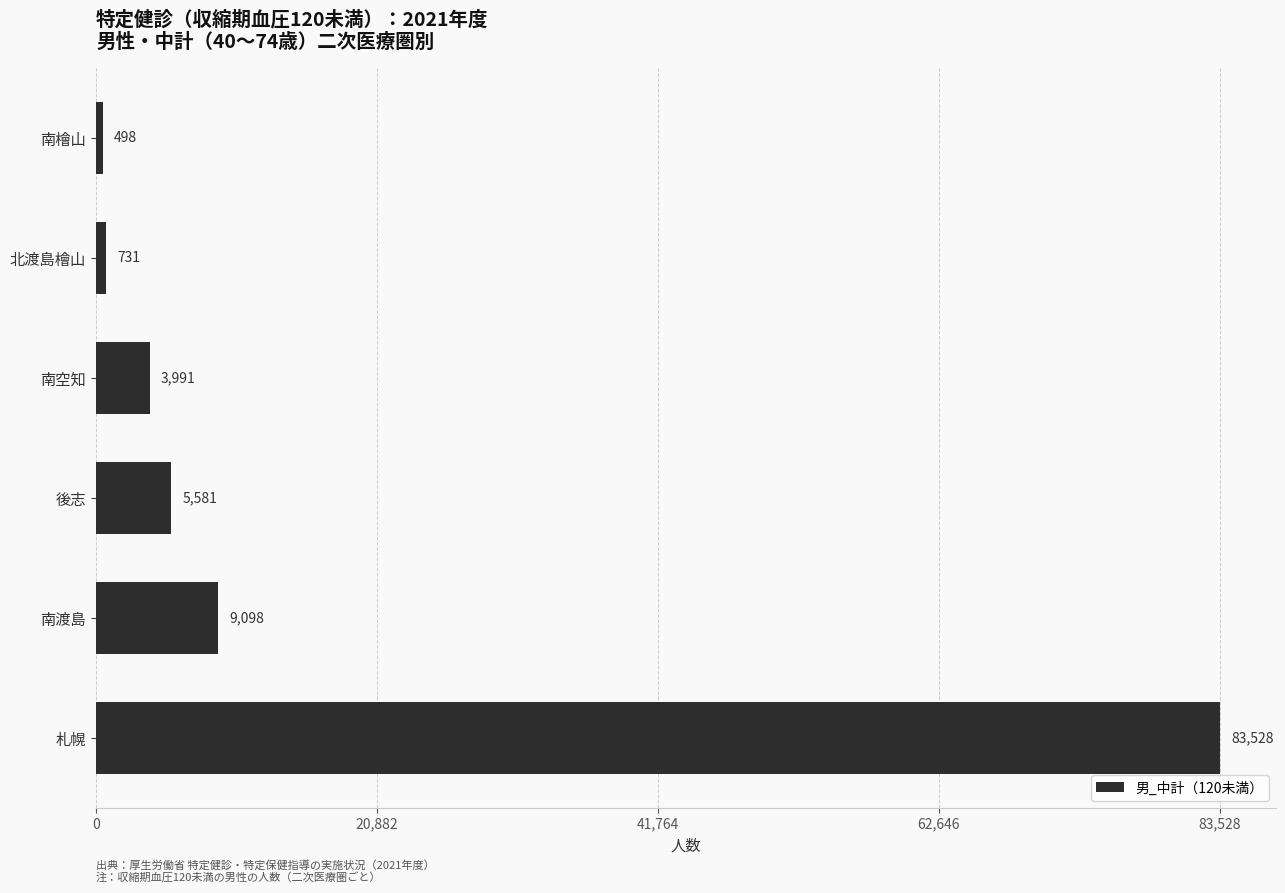

What is the sum of all values?

103427